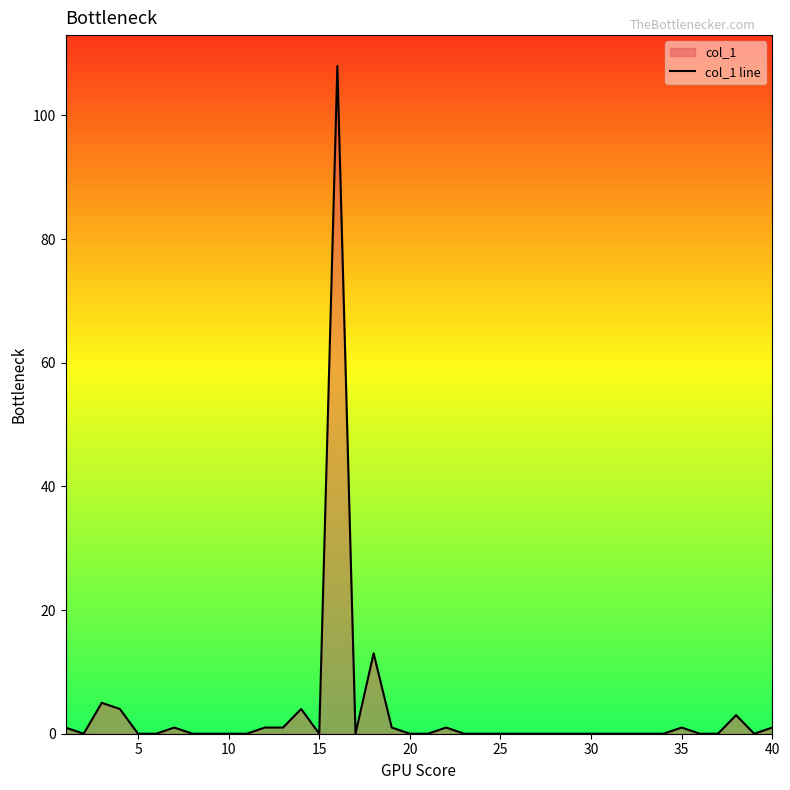

What is the difference between the maximum and minimum values?

108